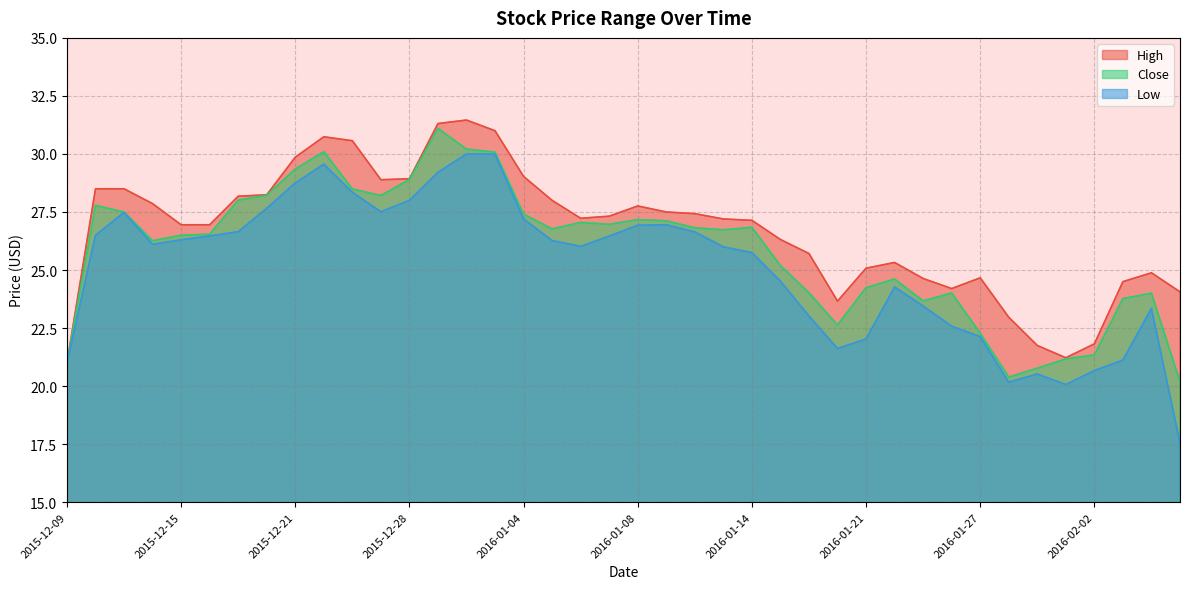

What is the smallest value displayed?

17.5